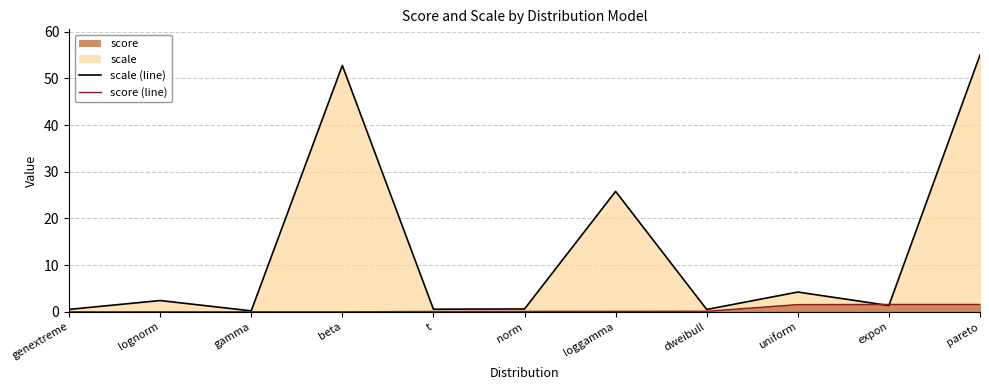

List the labels in order of score (line) value, largest first.

pareto, expon, uniform, dweibull, loggamma, norm, t, beta, gamma, lognorm, genextreme